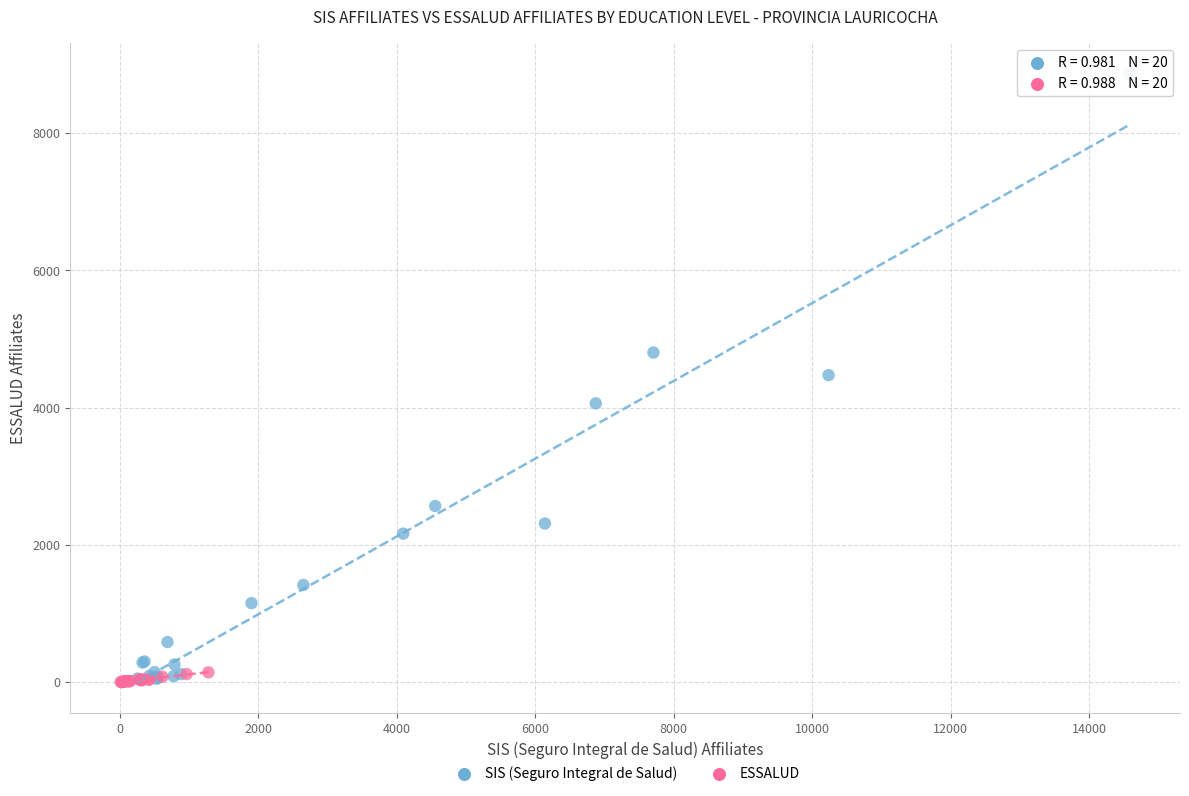

Which series has the widest spread of Y values?

SIS (Seguro Integral de Salud)